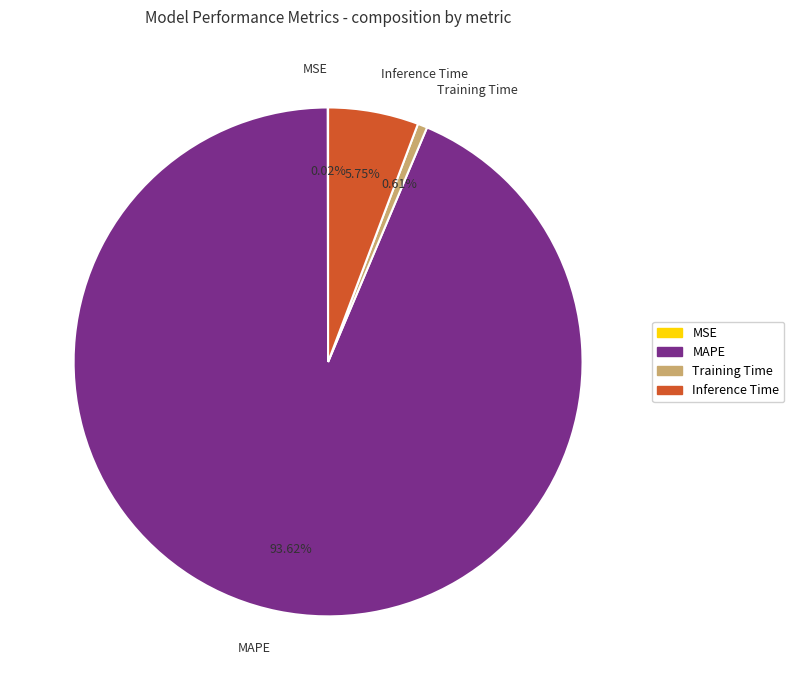

To the nearest percent, what portion does Training Time represent?

1%